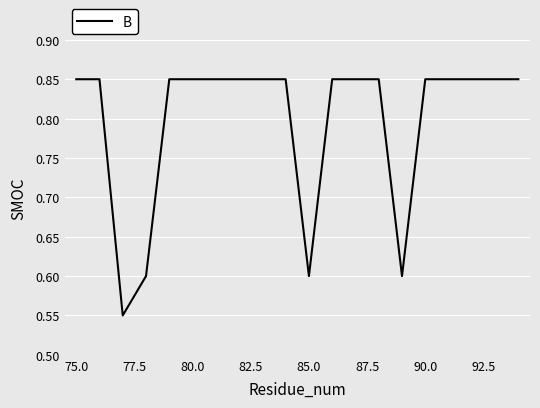

Does the chart display data point markers on the line(s)?

No